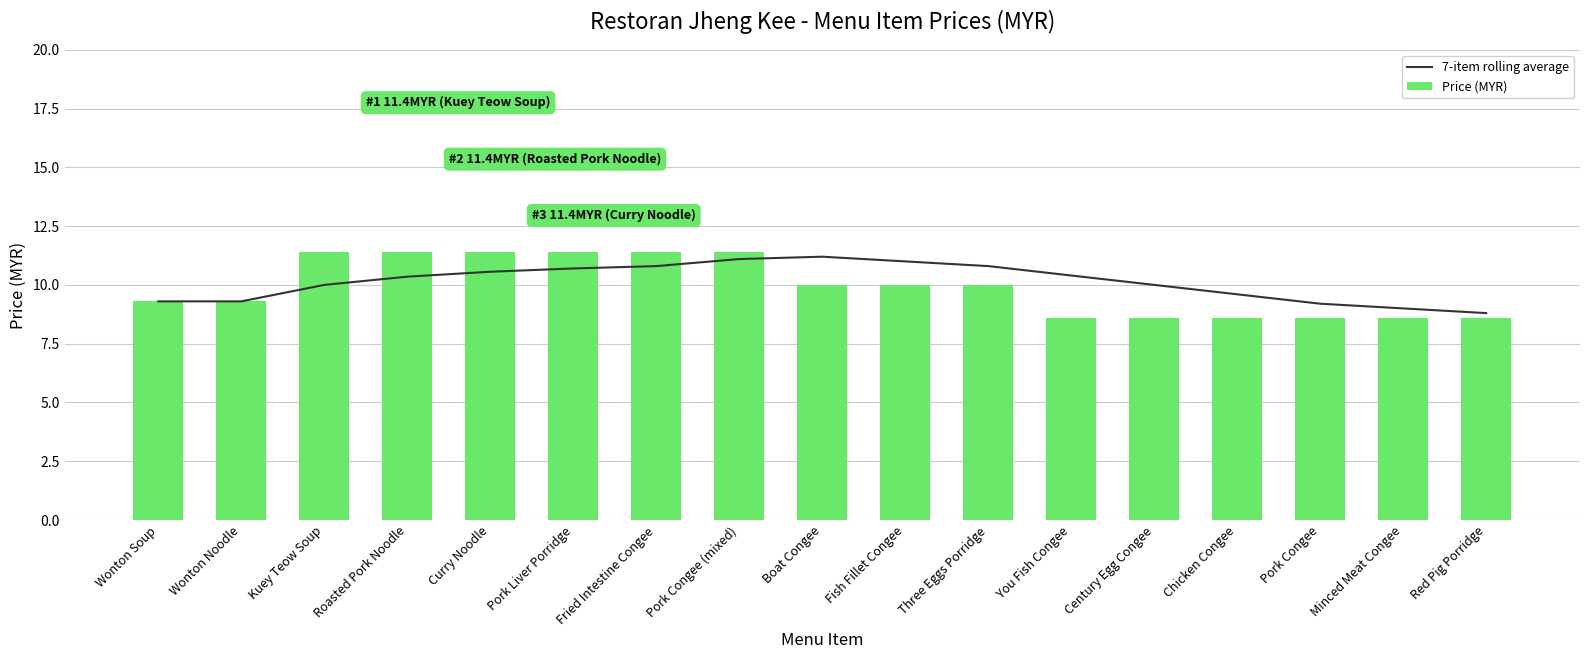

List the labels in order of Price (MYR) value, smallest first.

You Fish Congee, Century Egg Congee, Chicken Congee, Pork Congee, Minced Meat Congee, Red Pig Porridge, Wonton Soup, Wonton Noodle, Boat Congee, Fish Fillet Congee, Three Eggs Porridge, Kuey Teow Soup, Roasted Pork Noodle, Curry Noodle, Pork Liver Porridge, Fried Intestine Congee, Pork Congee (mixed)